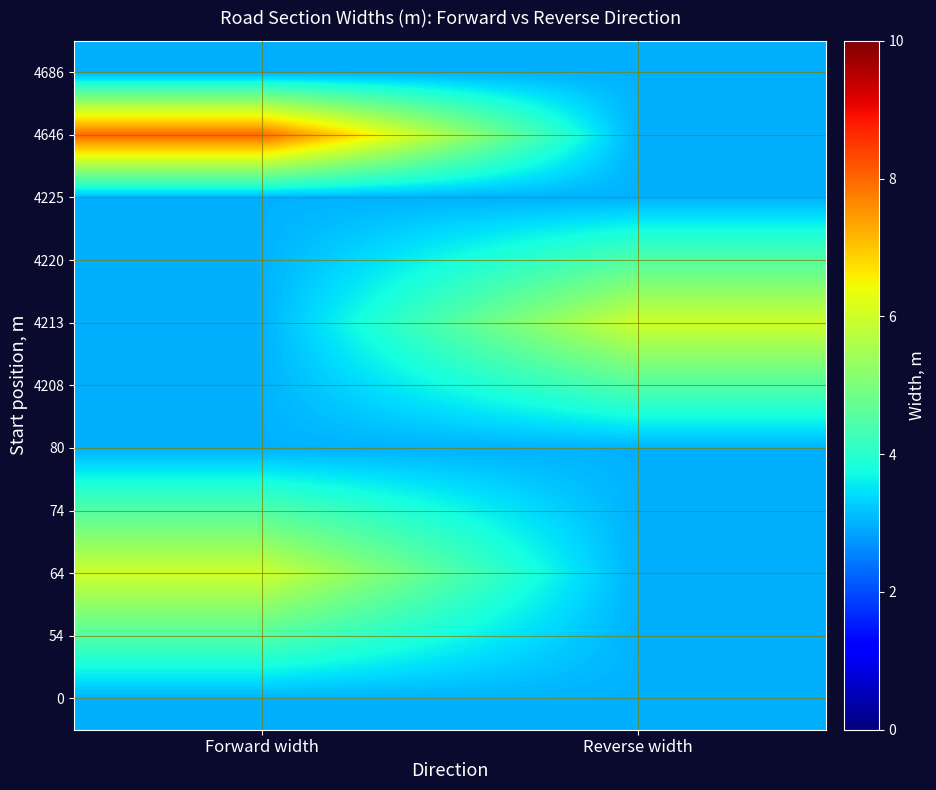

How many categories are shown in the chart?

2